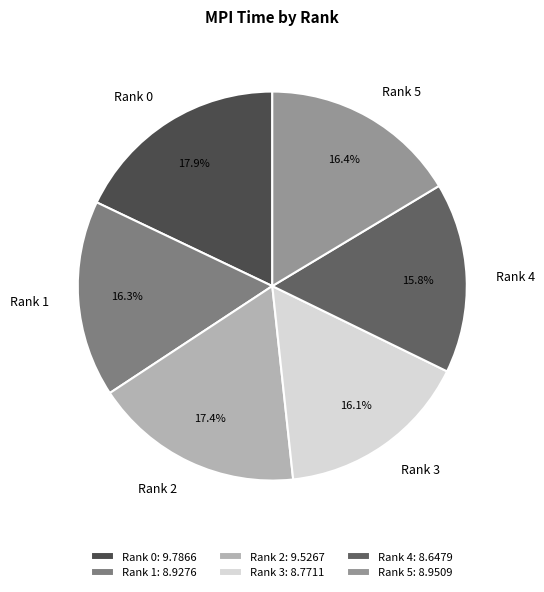

How many segments does this pie chart have?

6